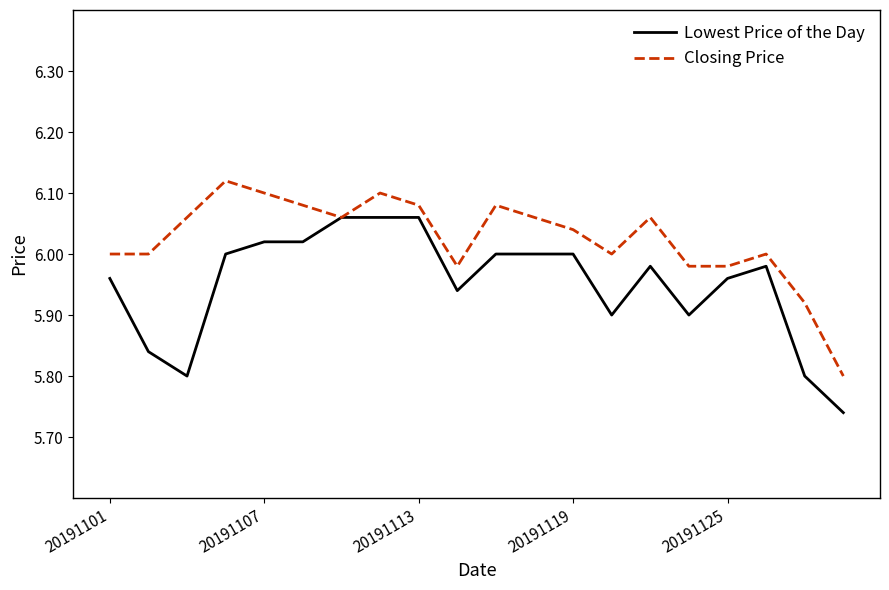

Which series has the largest total across all categories?

Closing Price